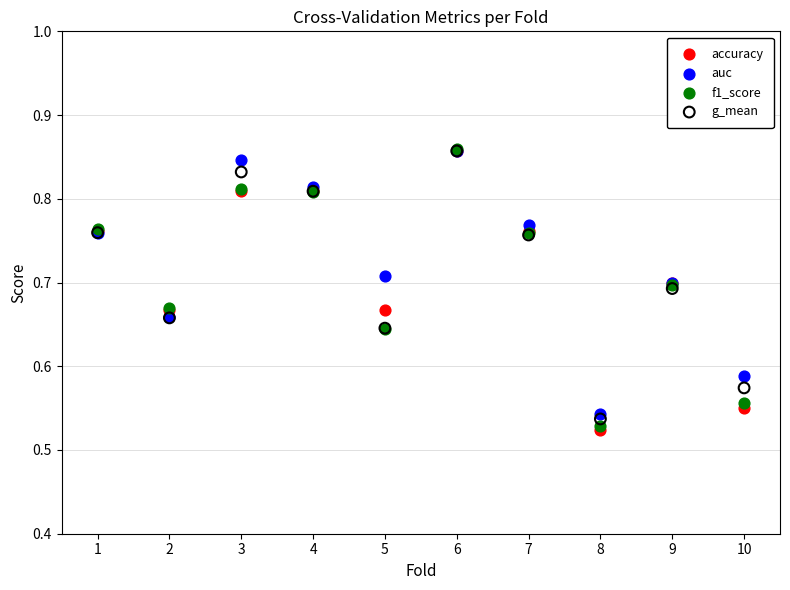

Which series has the widest spread of Y values?

accuracy